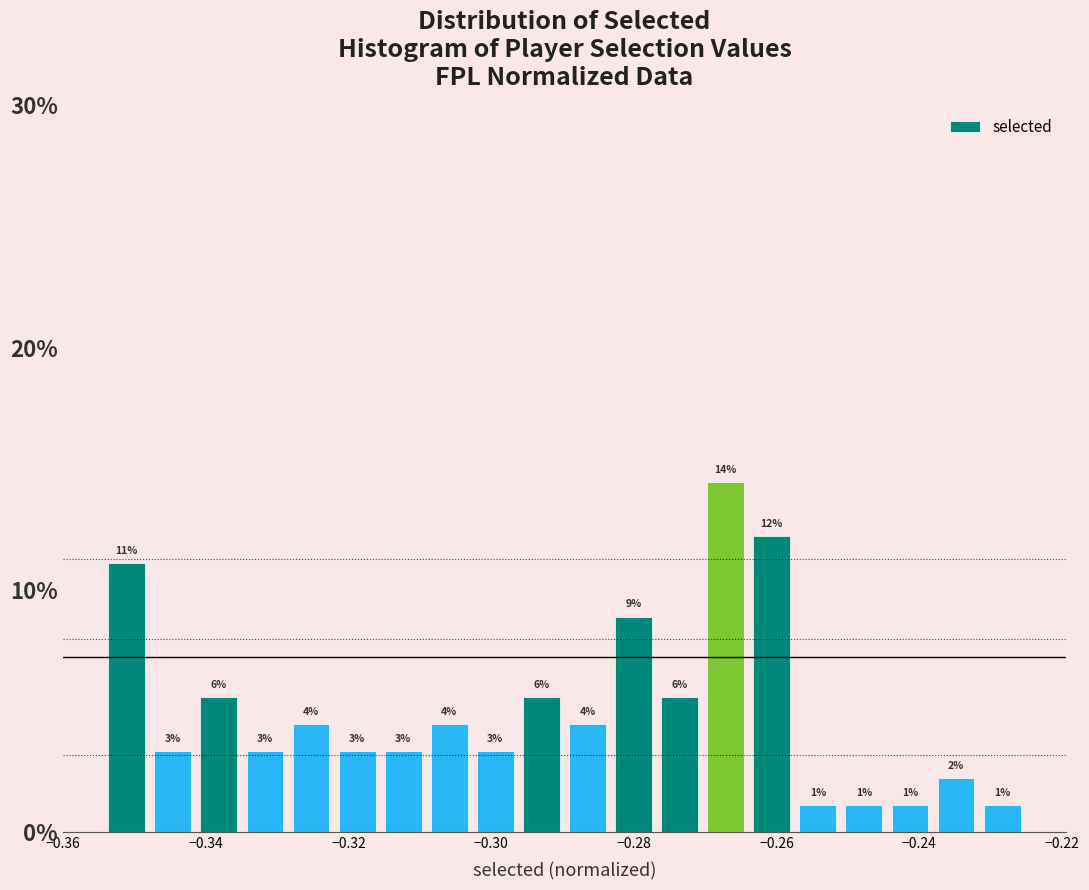

Around what value on the x-axis is the tallest bar? Give the approximate position of its centre, as read against the axis.

-0.268